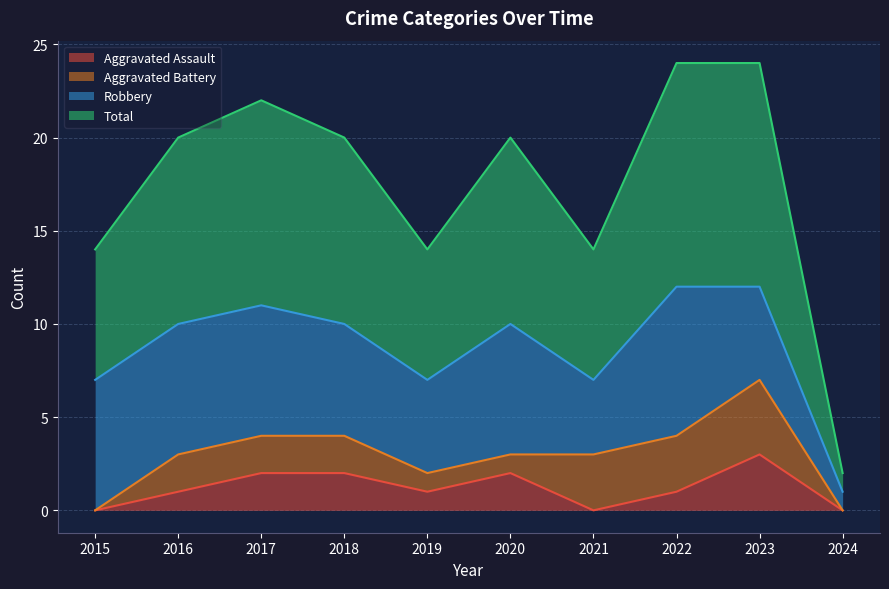

True or false: Aggravated Assault has a value of 1 at 2021.

False